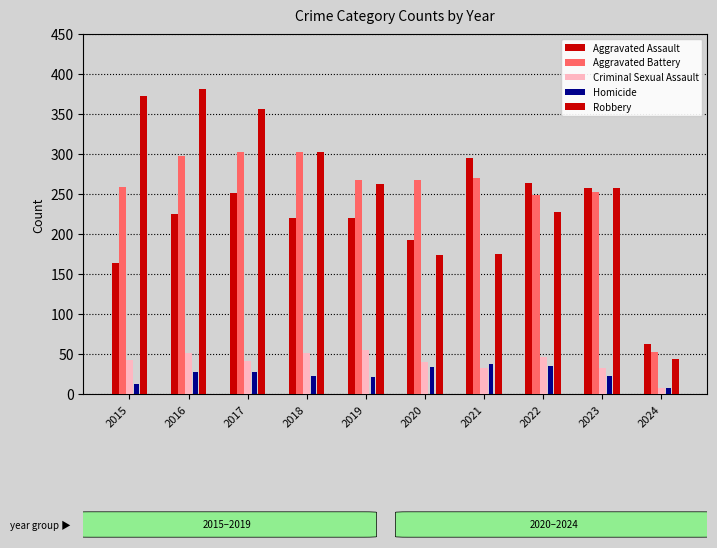

What is the average value of the Homicide series?

25